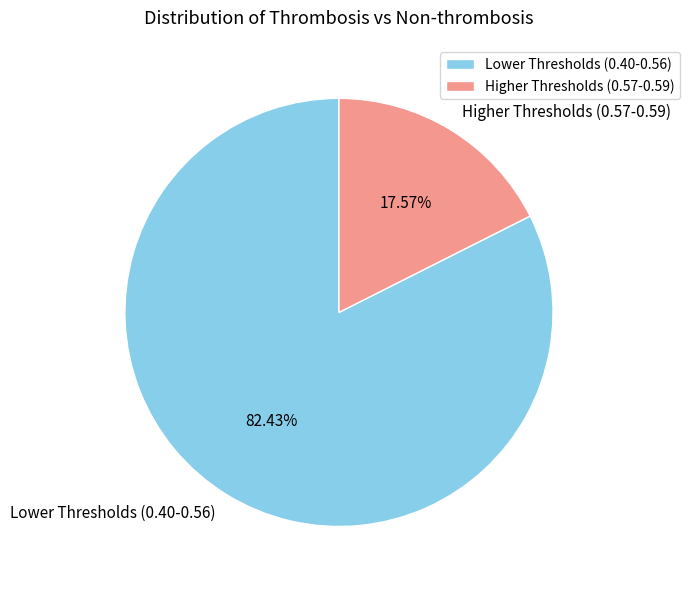

Rank the categories by value from lowest to highest.

Higher Thresholds (0.57-0.59), Lower Thresholds (0.40-0.56)